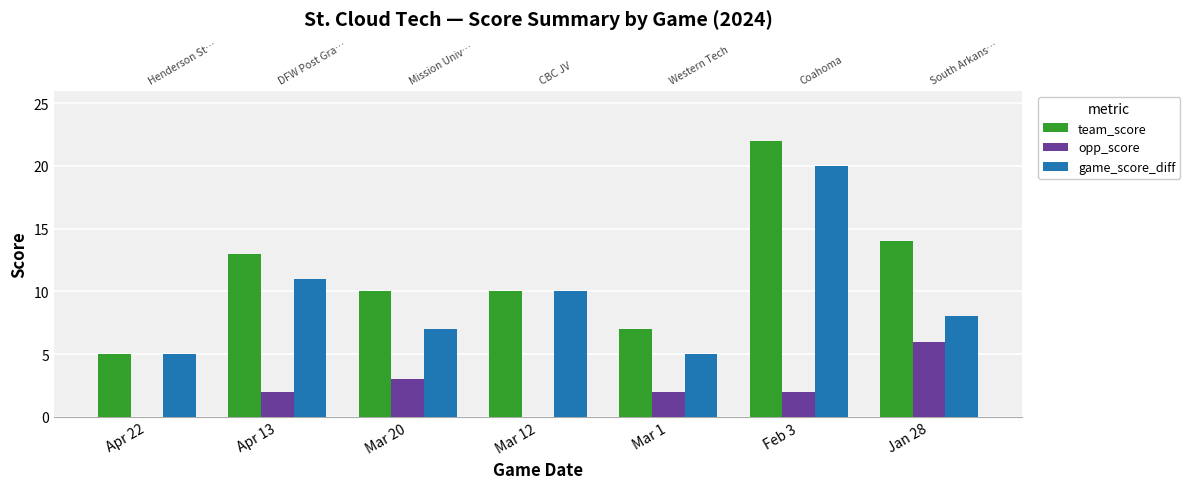

Is the value of opp_score at Mar 1 greater than the value of team_score at Mar 1?

No